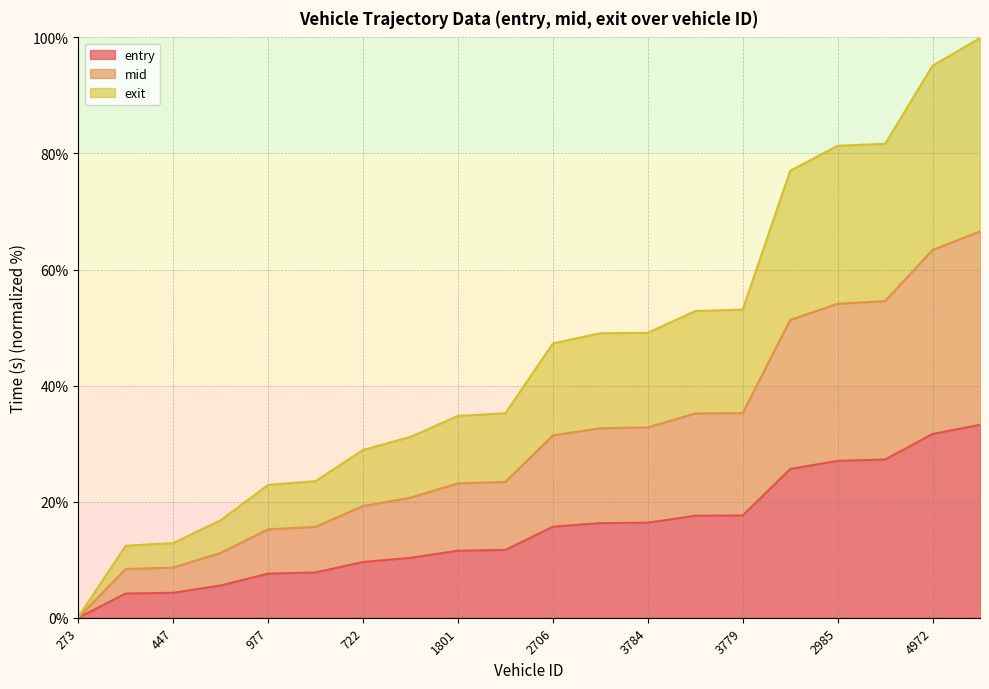

Is the value of entry at 982 greater than the value of mid at 1786?

No